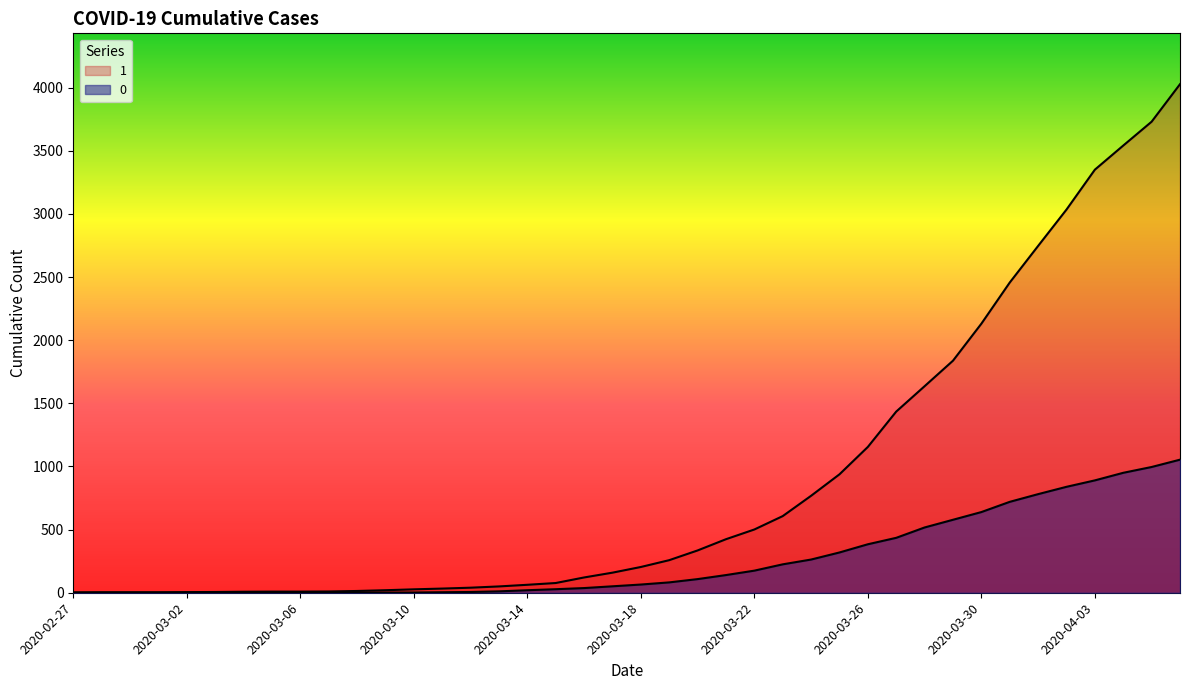

What is the total value across all series at 2020-03-13?

61